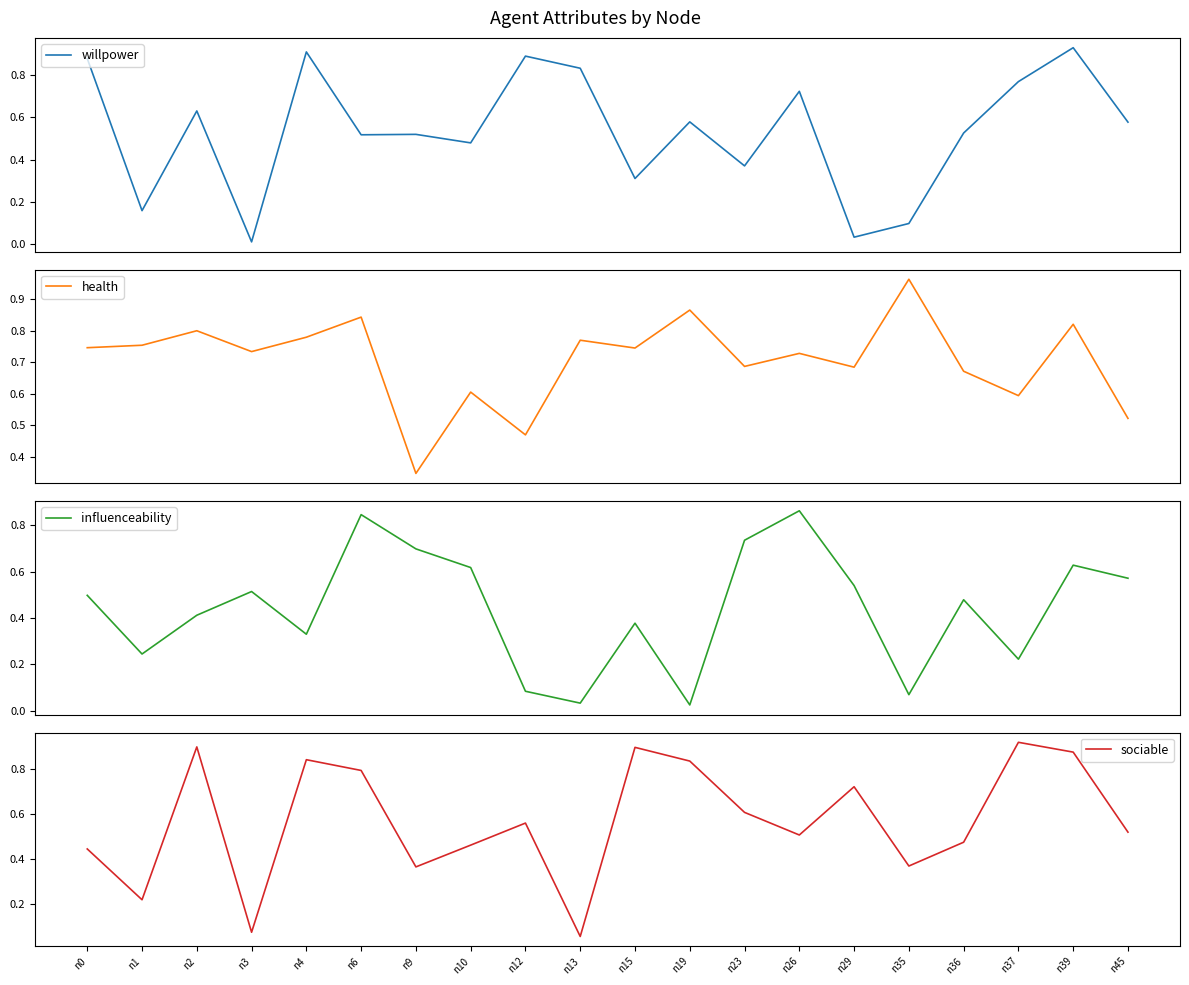

Rank the series by their maximum value, from highest to lowest.

health, willpower, sociable, influenceability